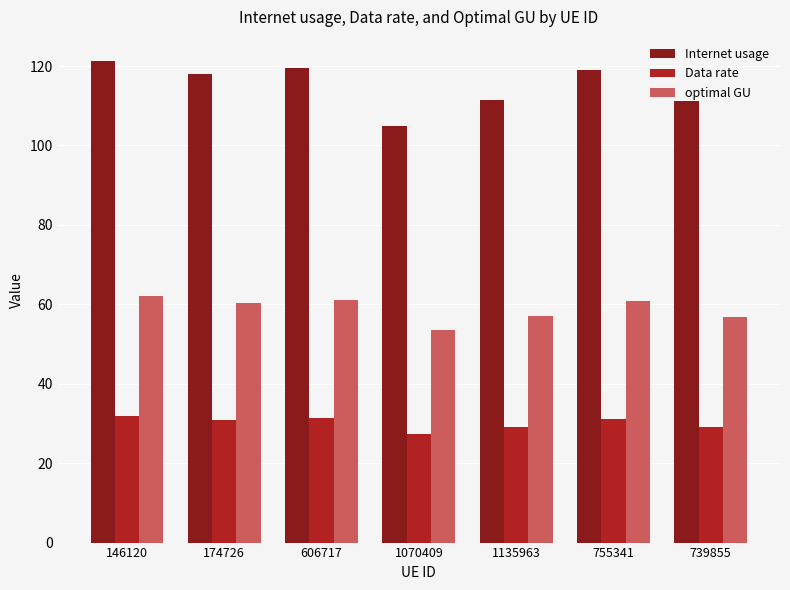

At which label does optimal GU first exceed 60?

146120